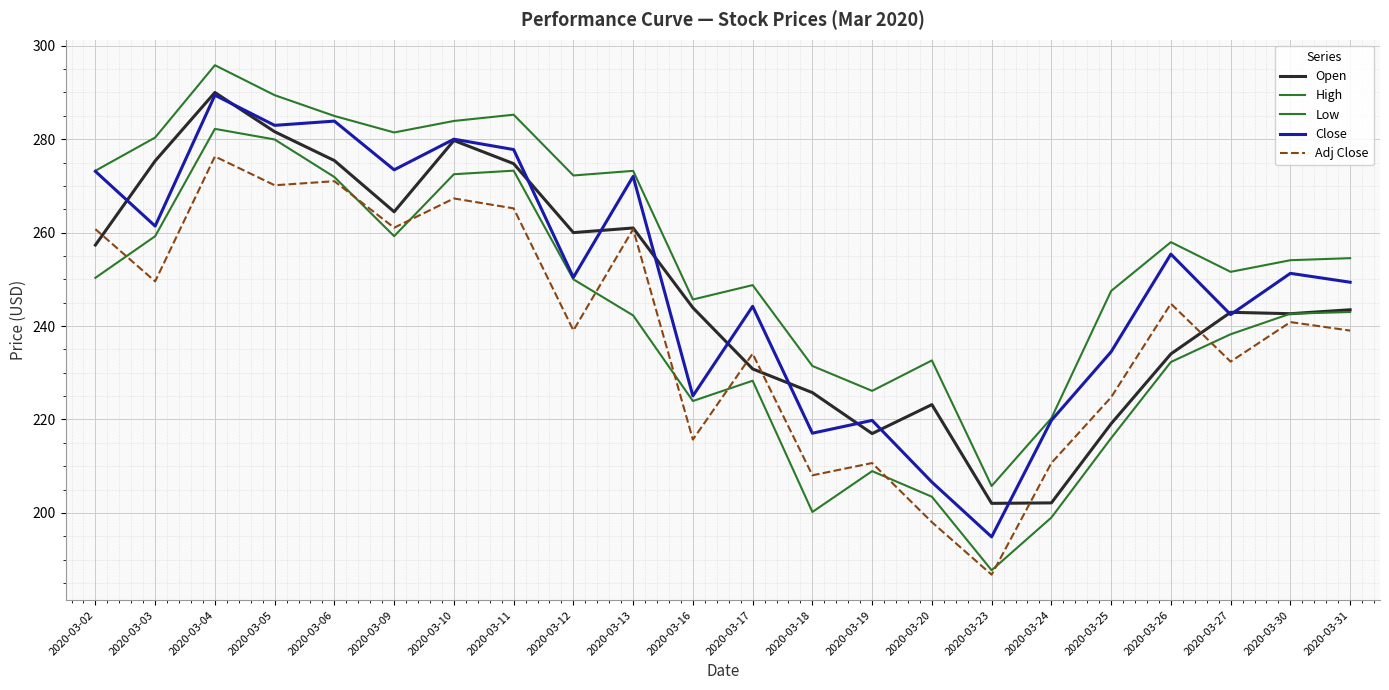

How many lines are shown in the chart?

5